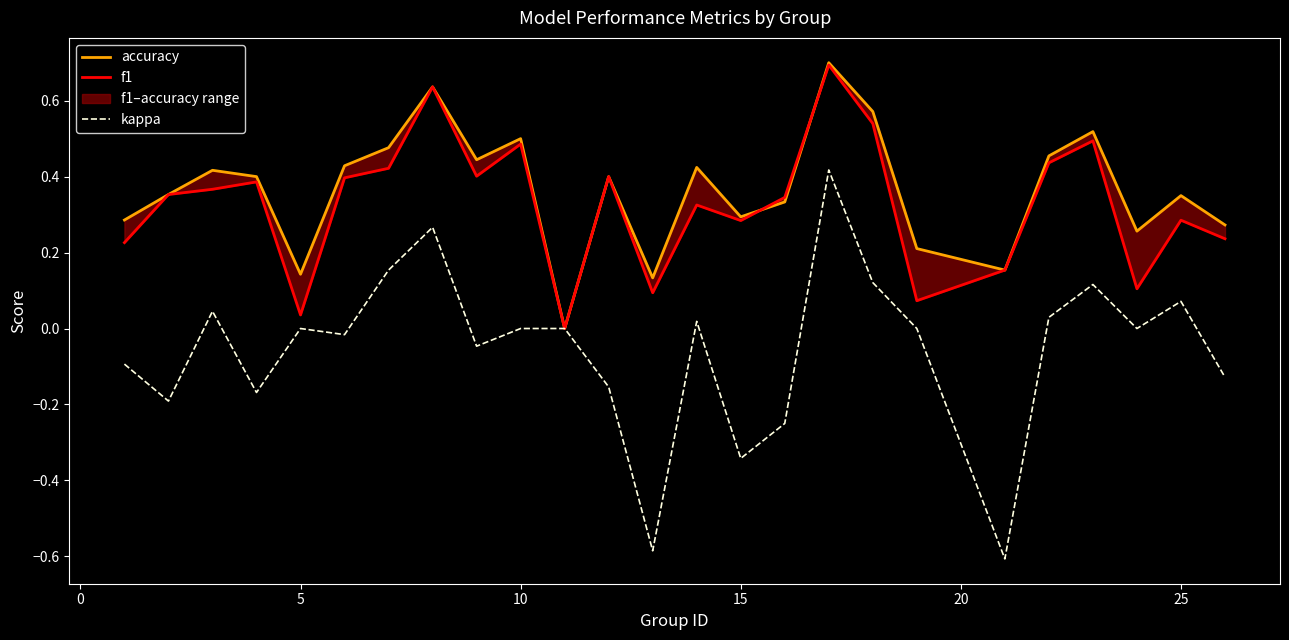

What is the sum of all accuracy values?

9.2